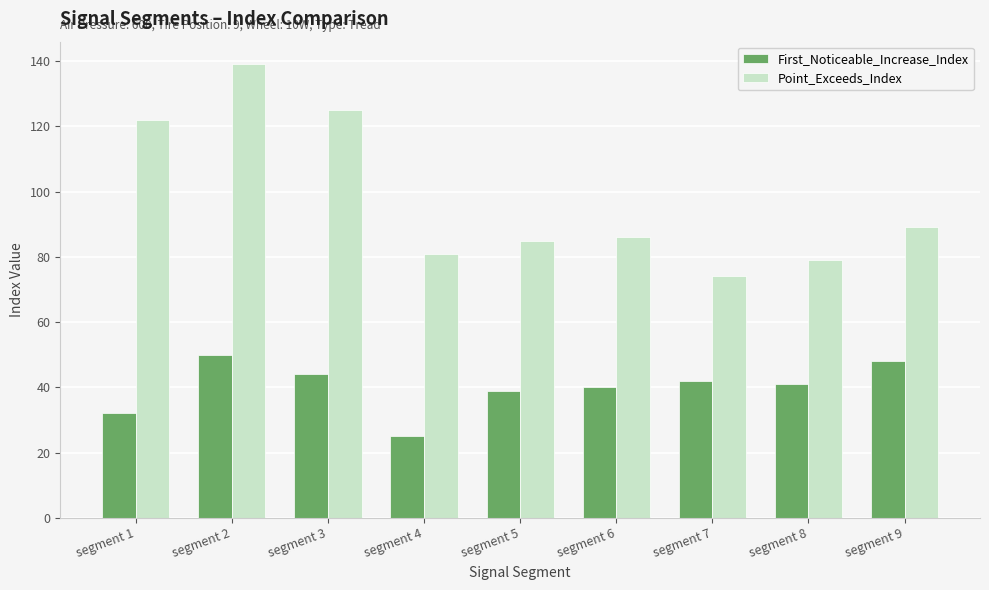

How many distinct data groups are displayed?

2